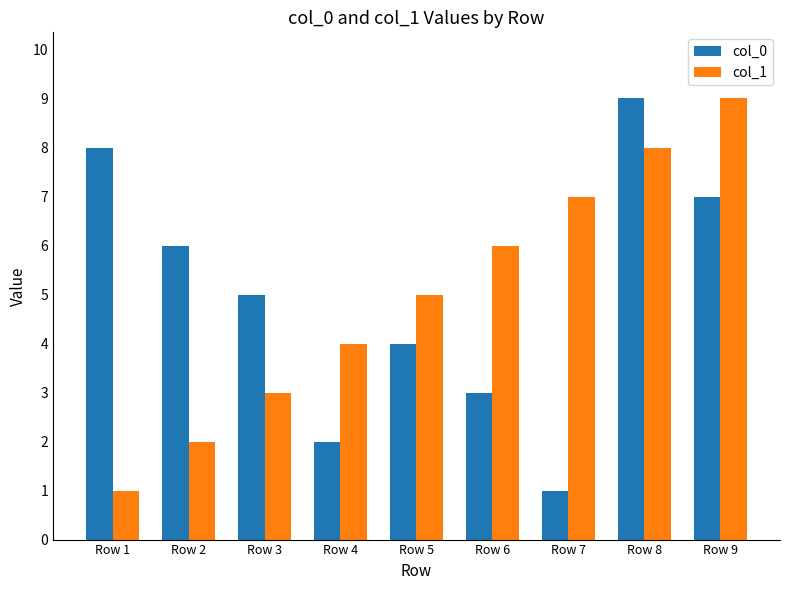

Which series changed the most between Row 5 and Row 7?

col_0